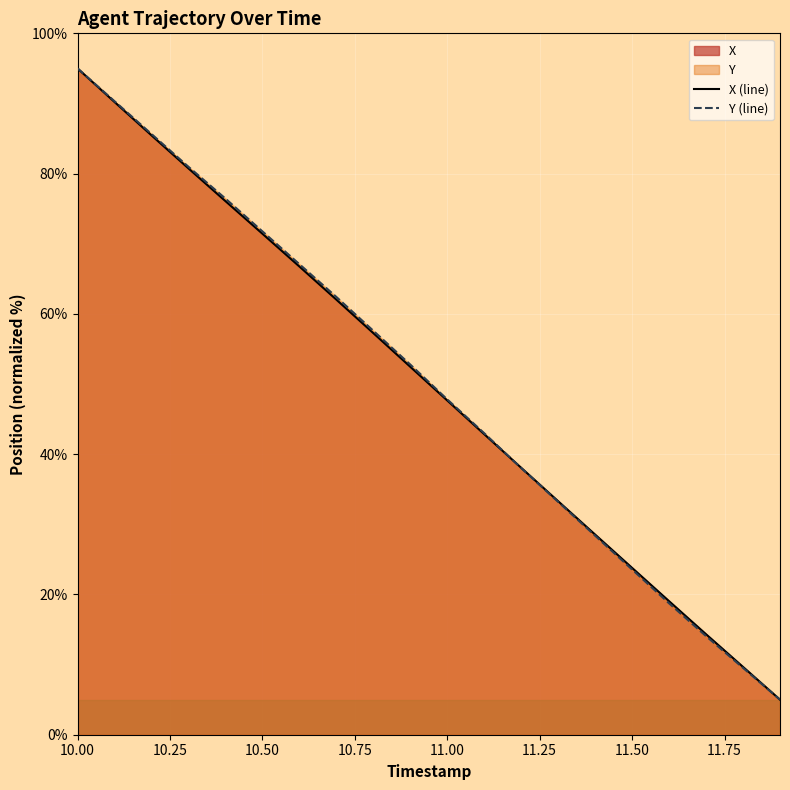

How many lines are shown in the chart?

2